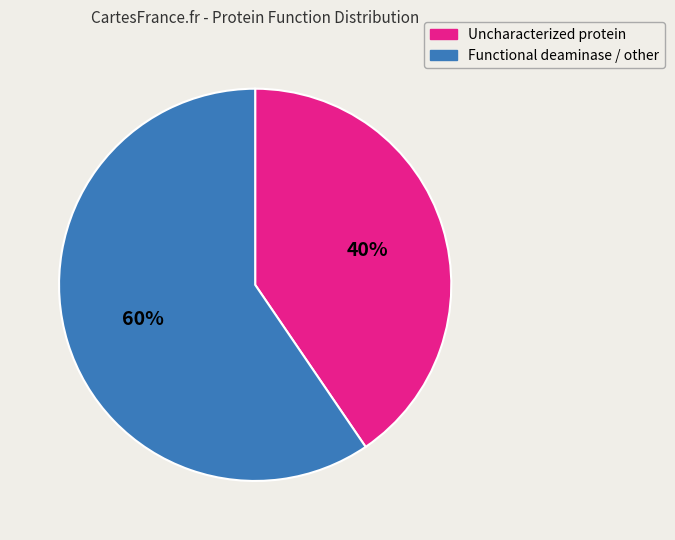

Is there any slice that represents more than half of the pie?

Yes